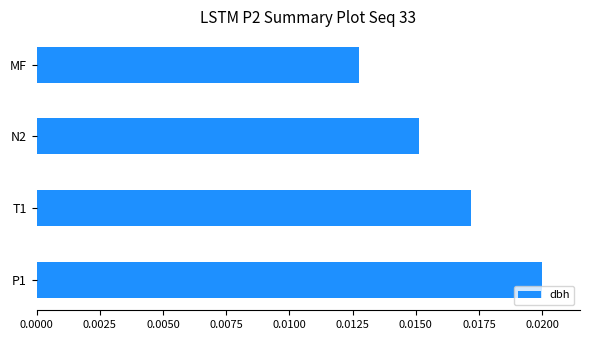

List the labels in order of value, largest first.

P1, T1, N2, MF